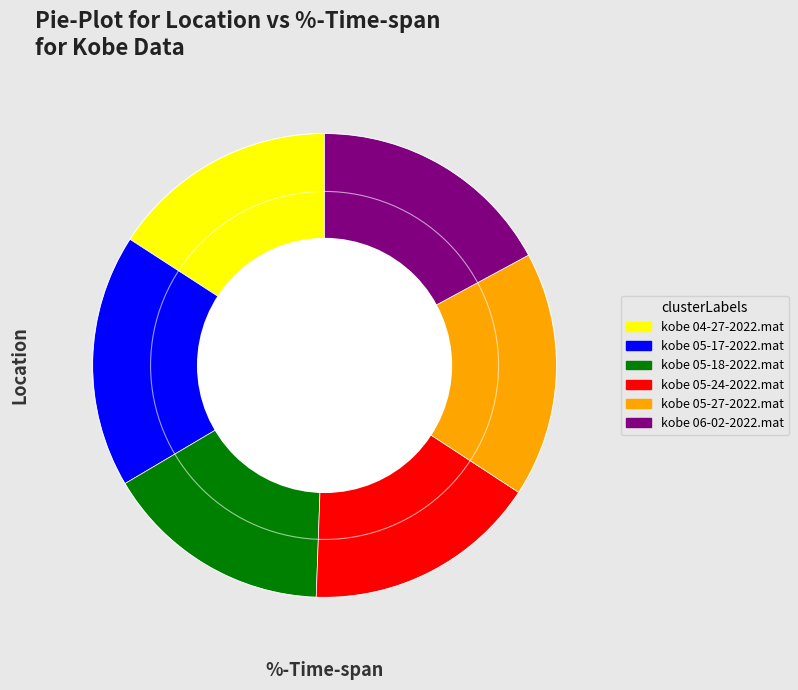

Do kobe 05-27-2022.mat and kobe 04-27-2022.mat together represent more than half of the pie?

No